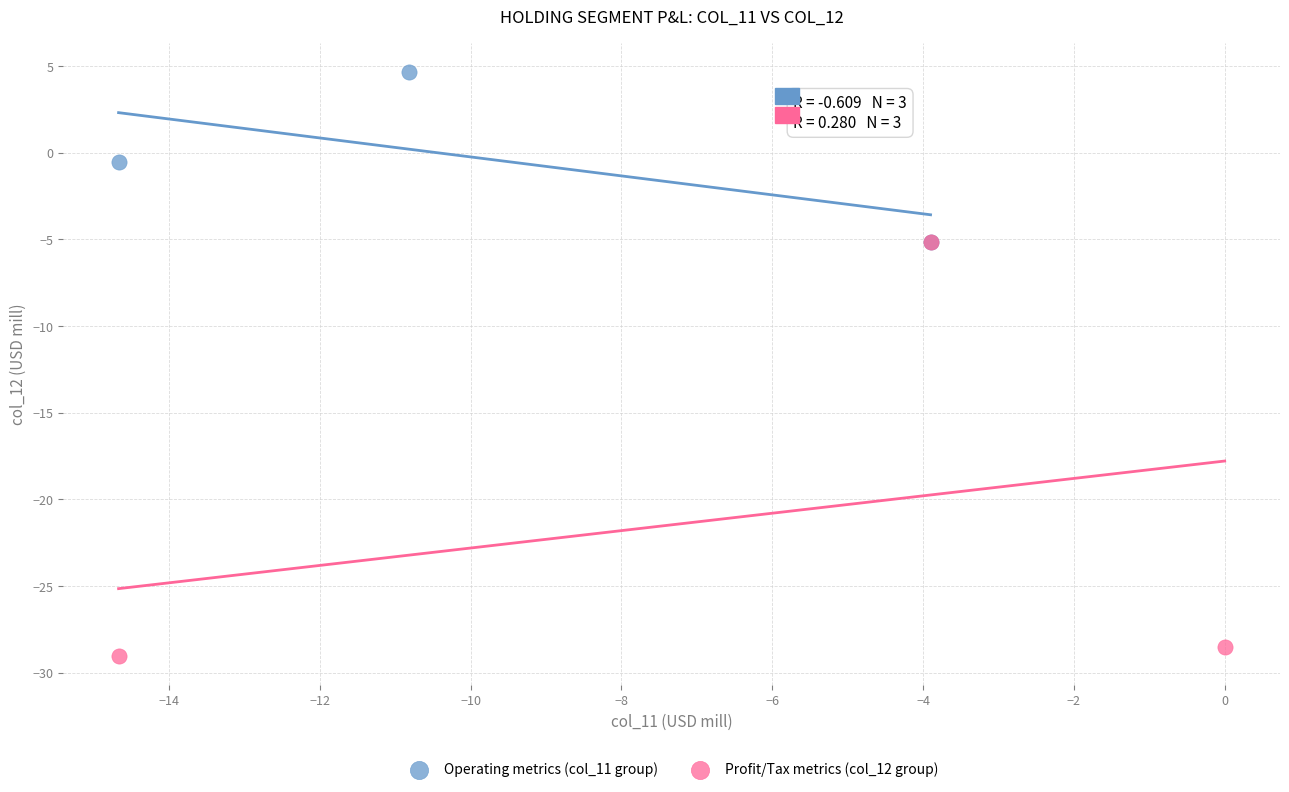

Which series has the largest Y range (max minus min)?

Profit/Tax metrics (col_12 group)